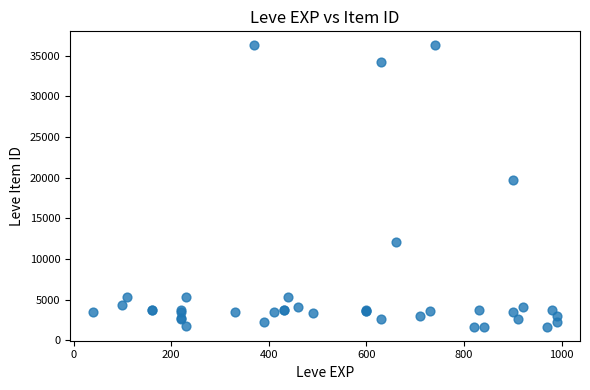

What Y value in the scatter plot is closest to 18967?

19744